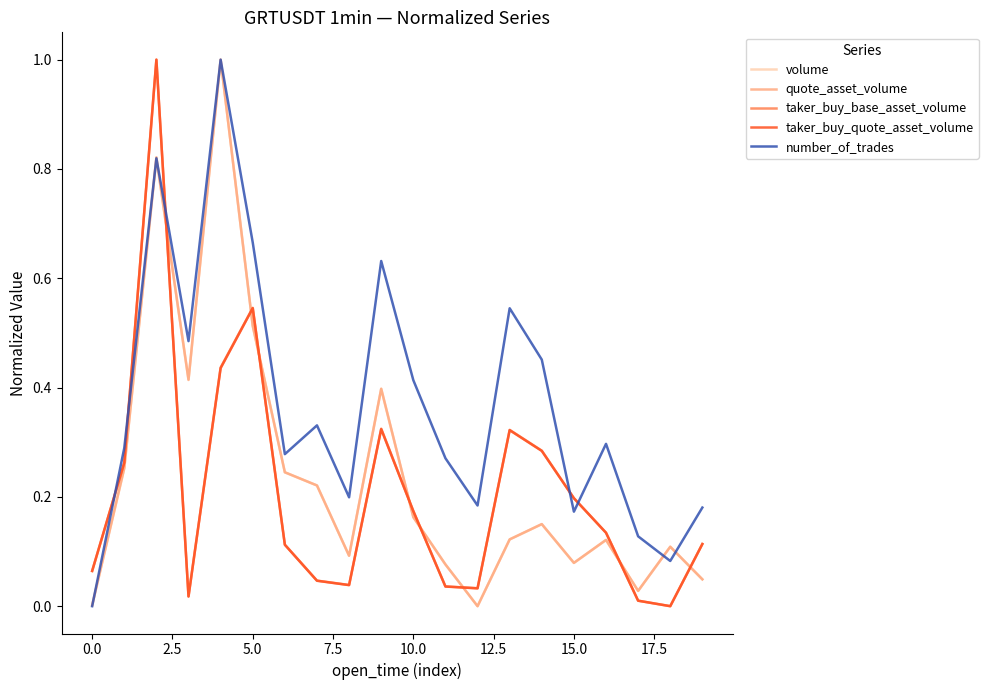

Which series has the largest total across all categories?

number_of_trades